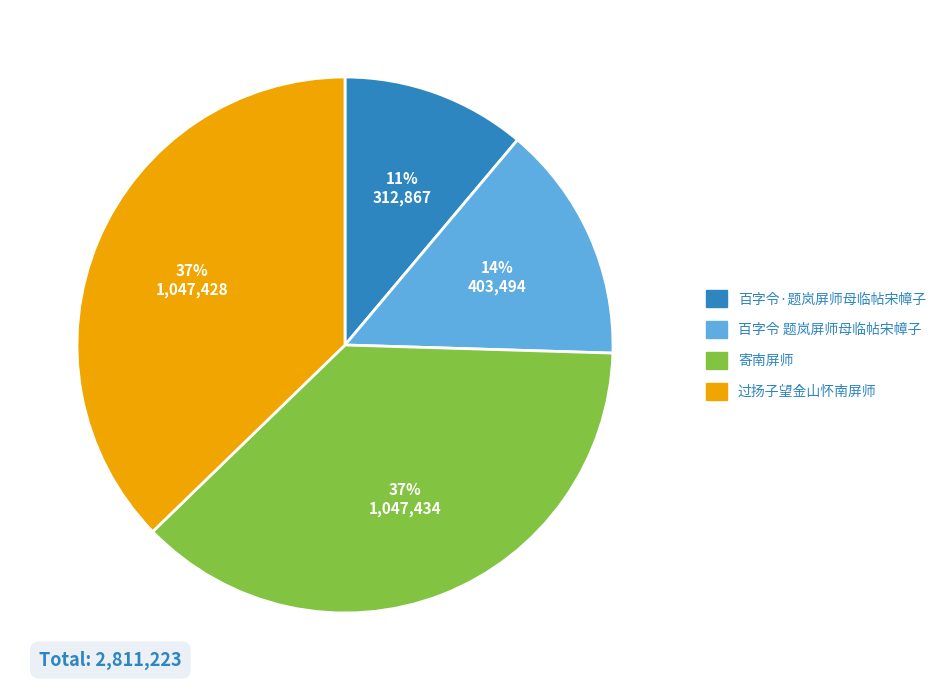

Is it true that 过扬子望金山怀南屏师 is 37% of the pie?

True